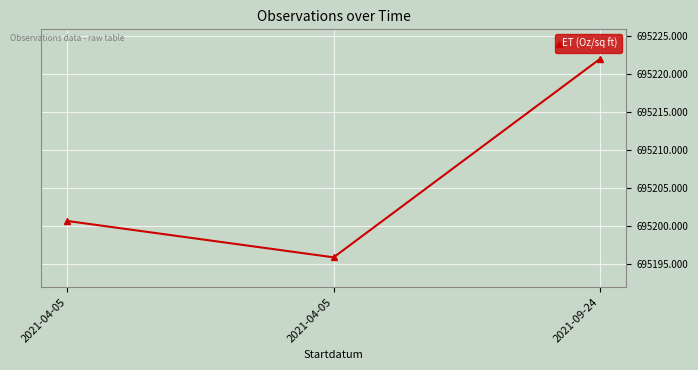

The chart shows a value of 479490.3 at 2021-04-05. True or false?

False